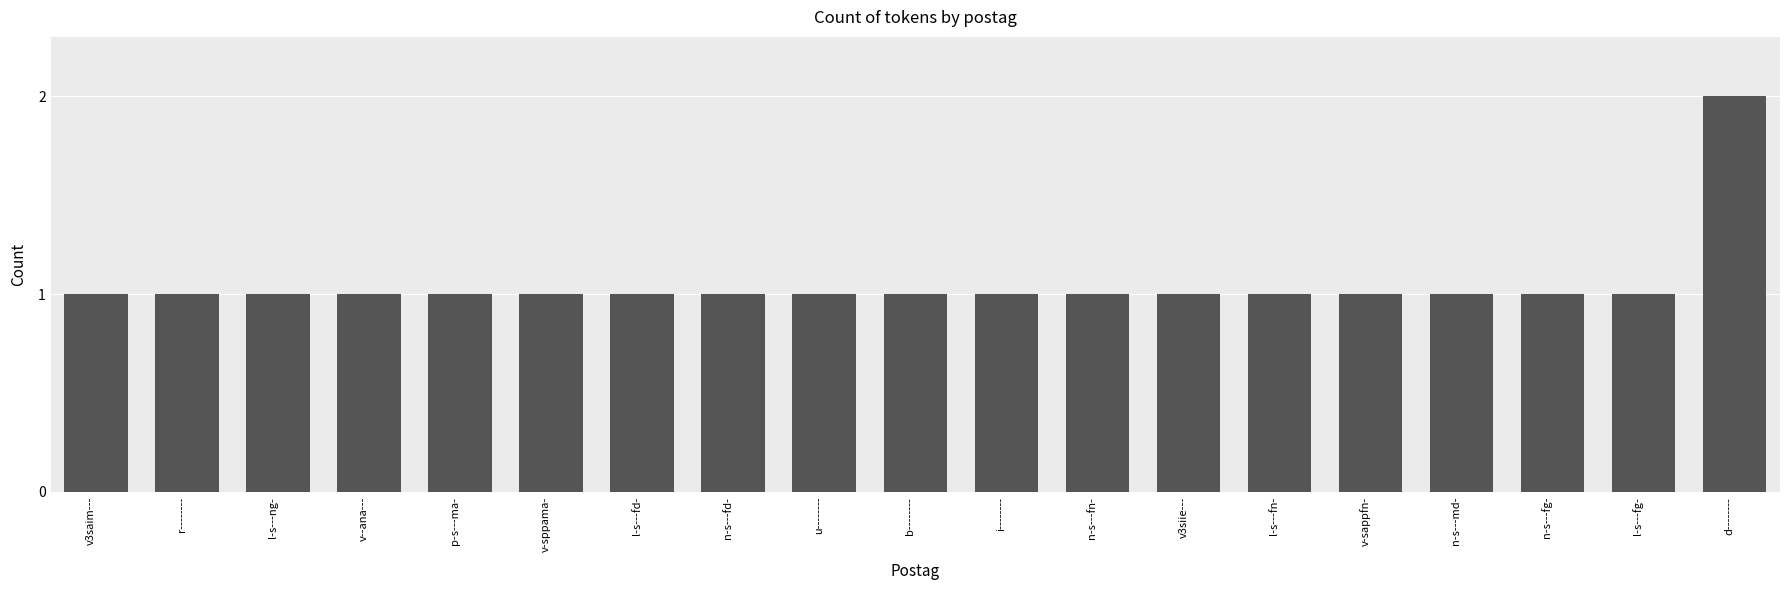

What position from the left is v3saim---?

1